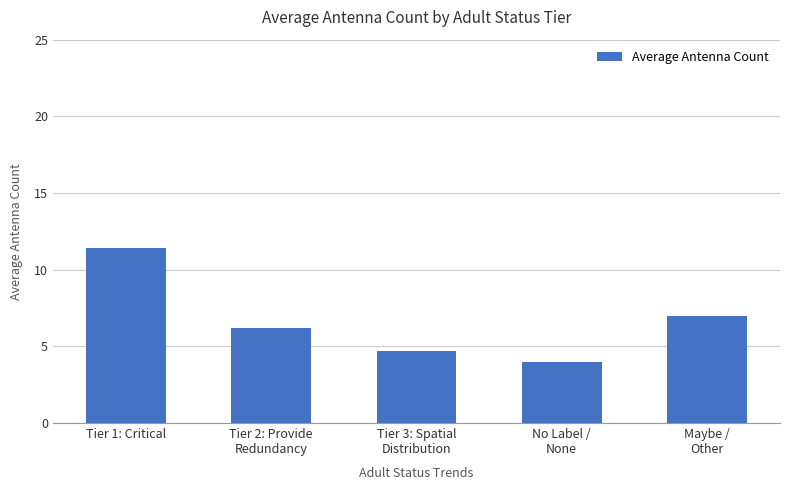

List the labels in order of value, largest first.

Tier 1: Critical, Maybe /
Other, Tier 2: Provide
Redundancy, Tier 3: Spatial
Distribution, No Label /
None